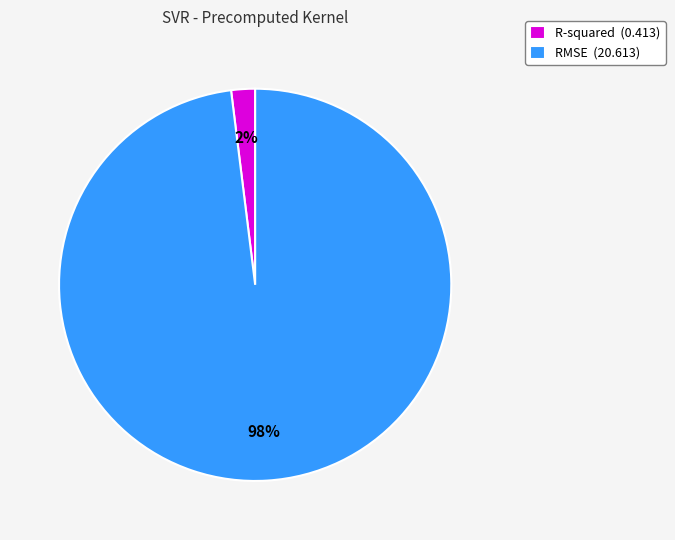

To the nearest percent, what is the difference between the largest and smallest slice percentages?

96%